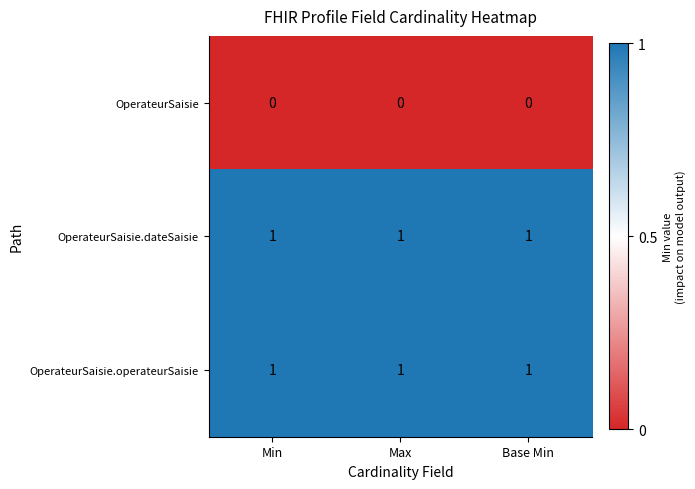

Is the value of OperateurSaisie at Base Min greater than the value of OperateurSaisie.operateurSaisie at Base Min?

No